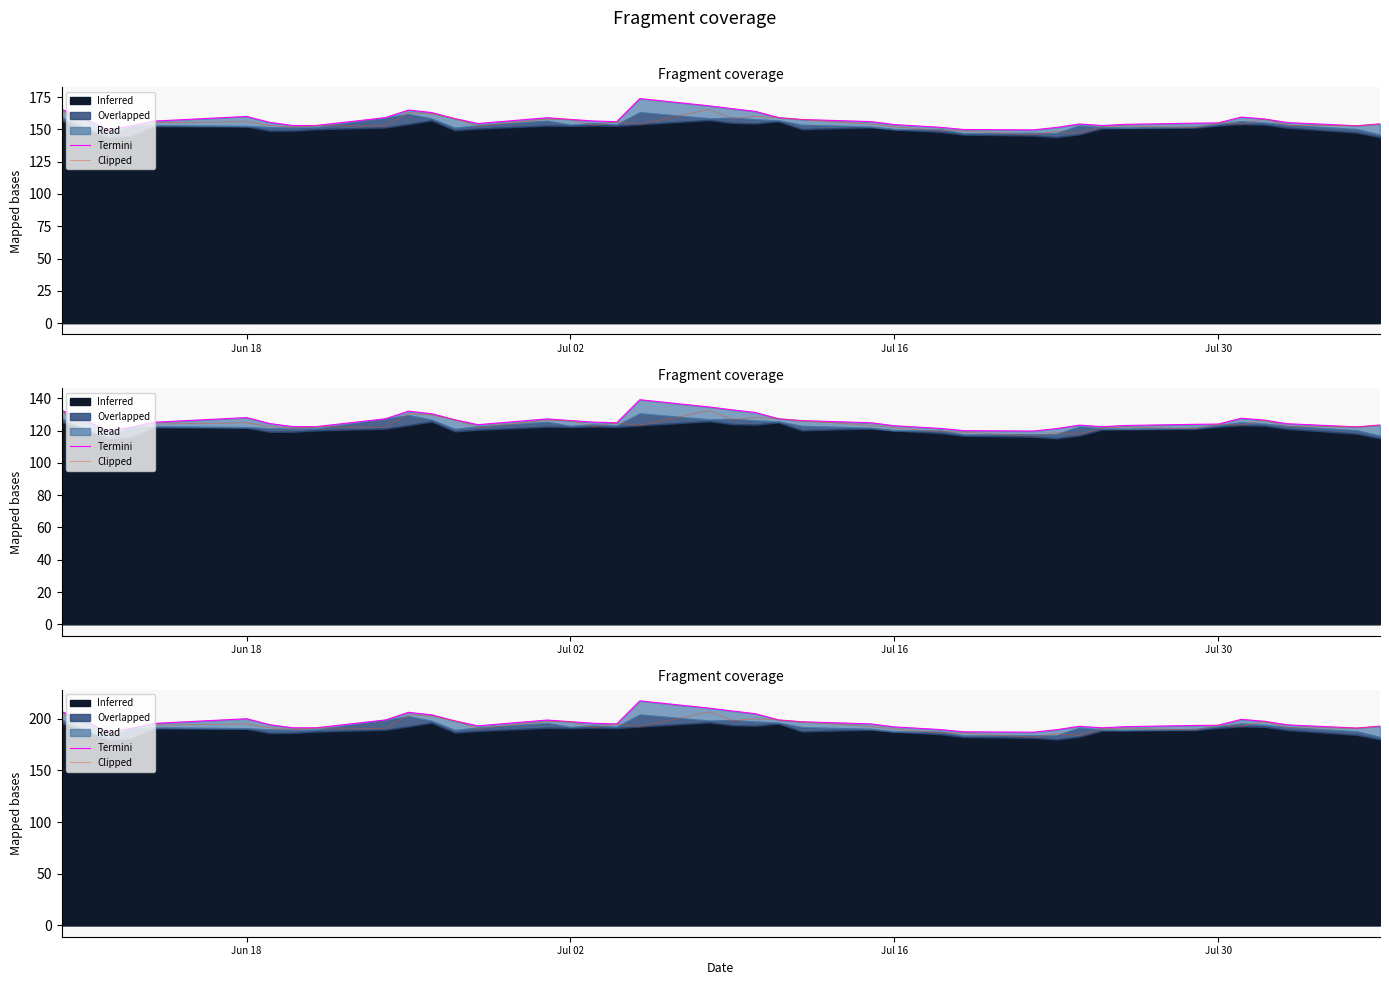

Which series has the largest range (max minus min)?

Termini